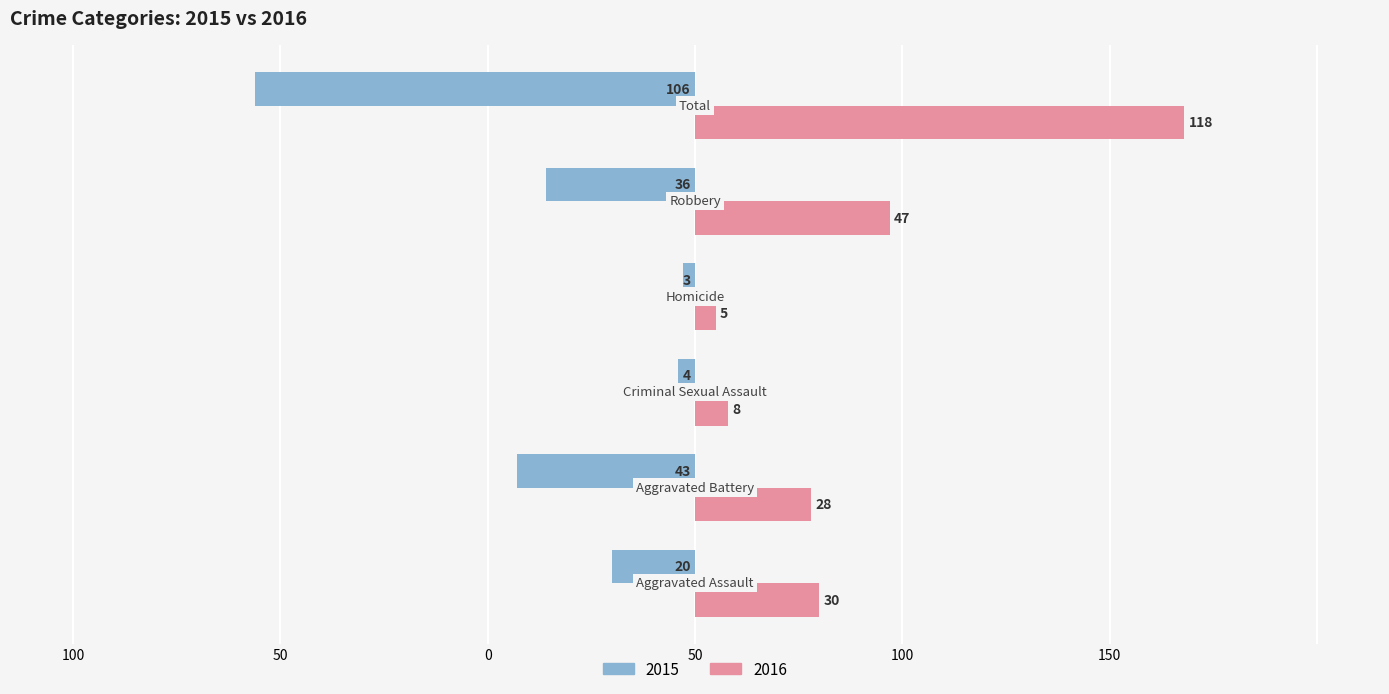

What are all the series names shown in the legend?

2015, 2016